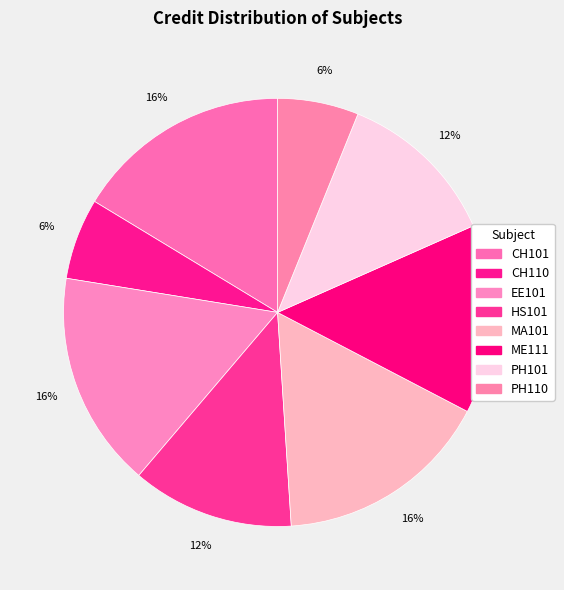

Combined, do EE101 and MA101 account for over 50%?

No